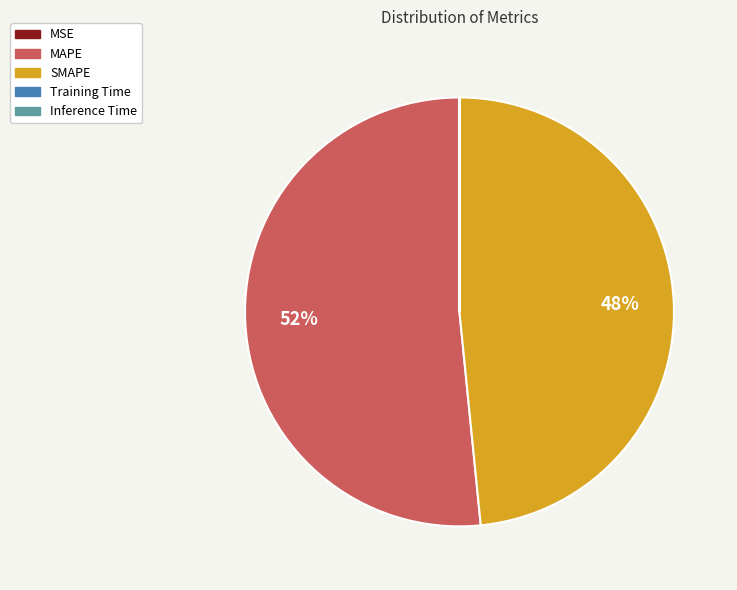

Does MAPE account for over 50% of the chart?

Yes